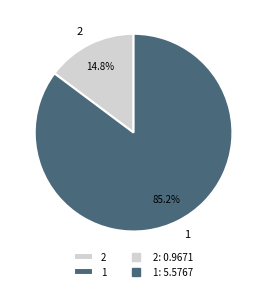

To the nearest percent, what percentage of the pie is 1?

85%